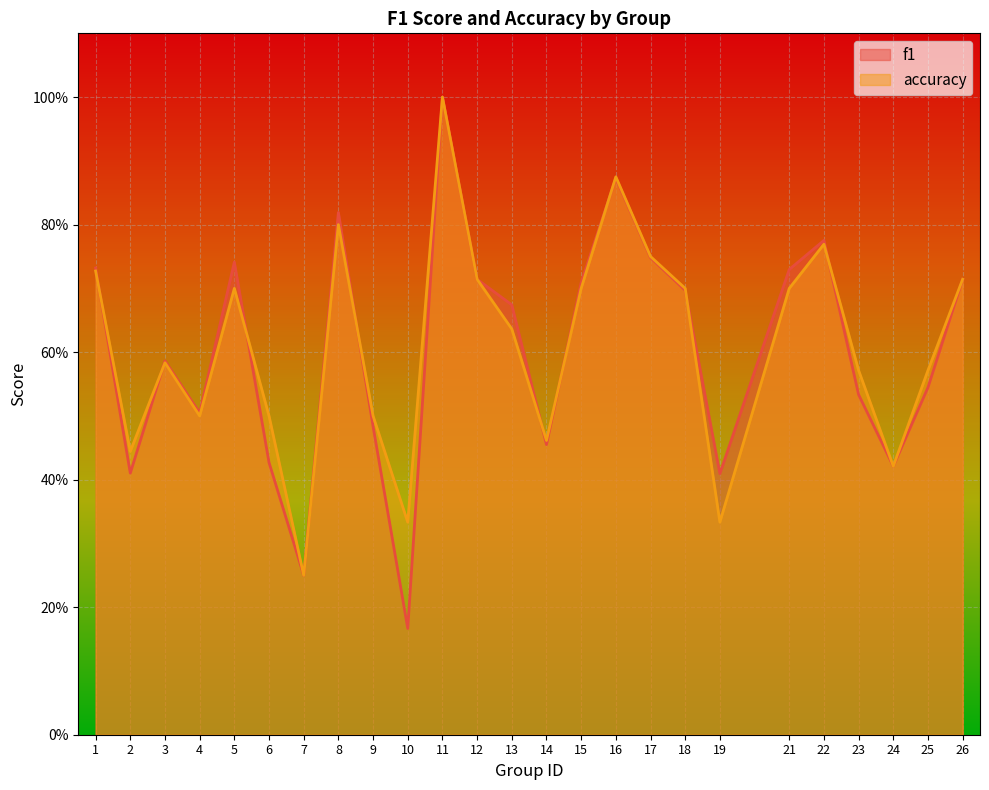

What value does the f1 series have at 24?

0.4